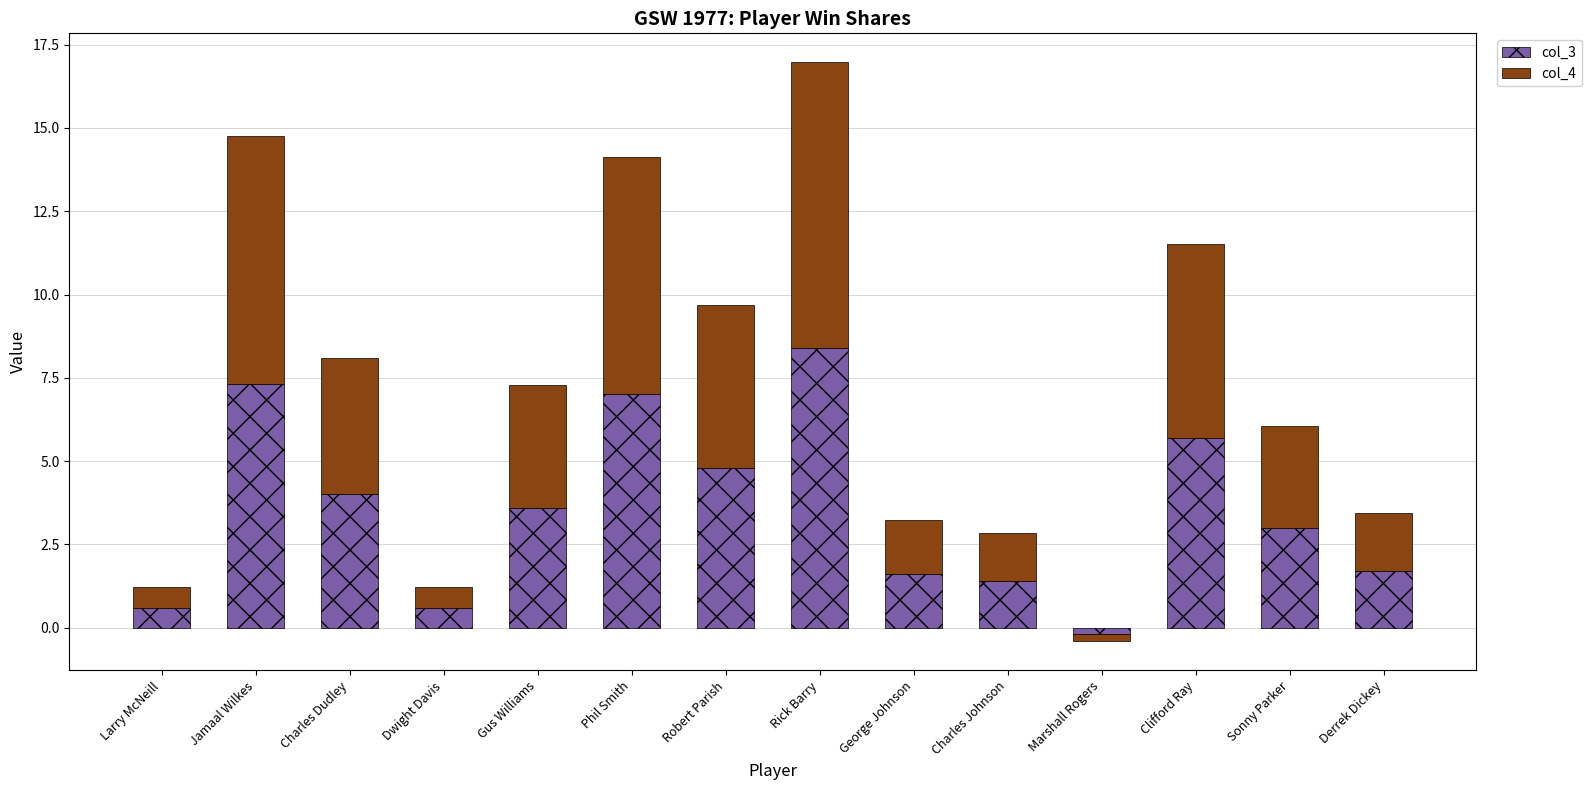

At which label is col_4 closest to 4?

Charles Dudley